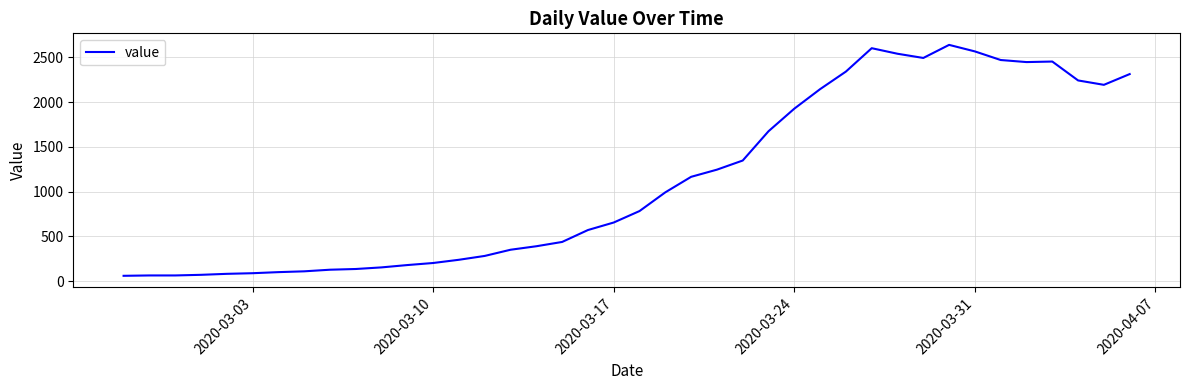

How many lines are shown in the chart?

1